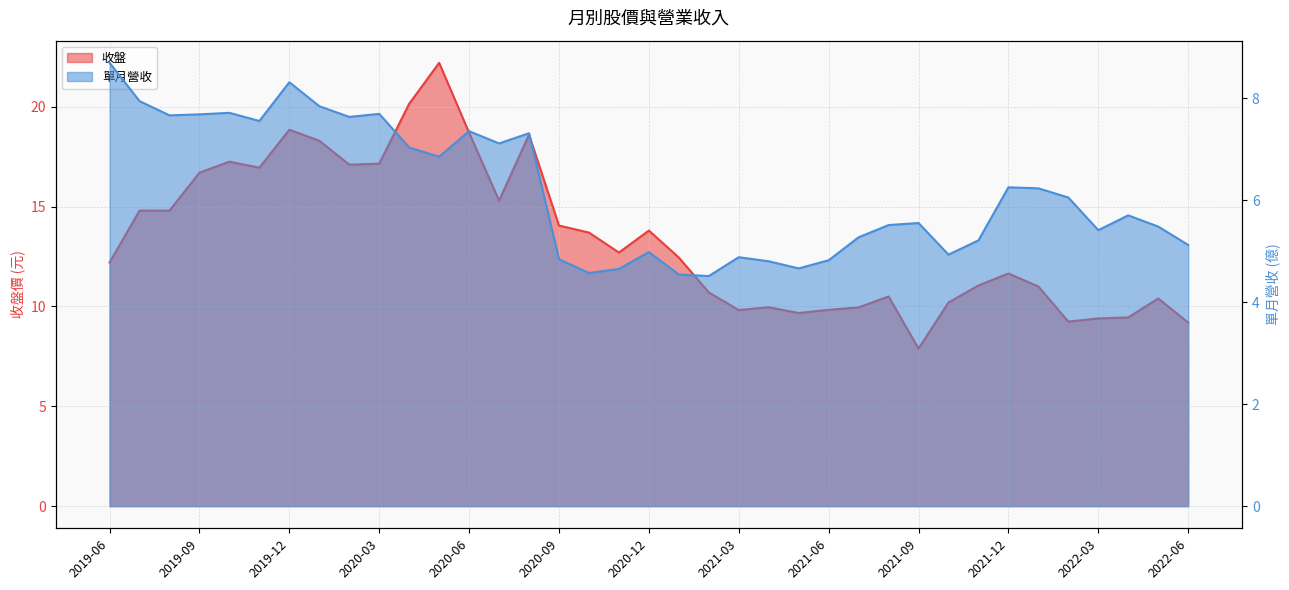

What is the average value of the 單月營收 series?

6.2